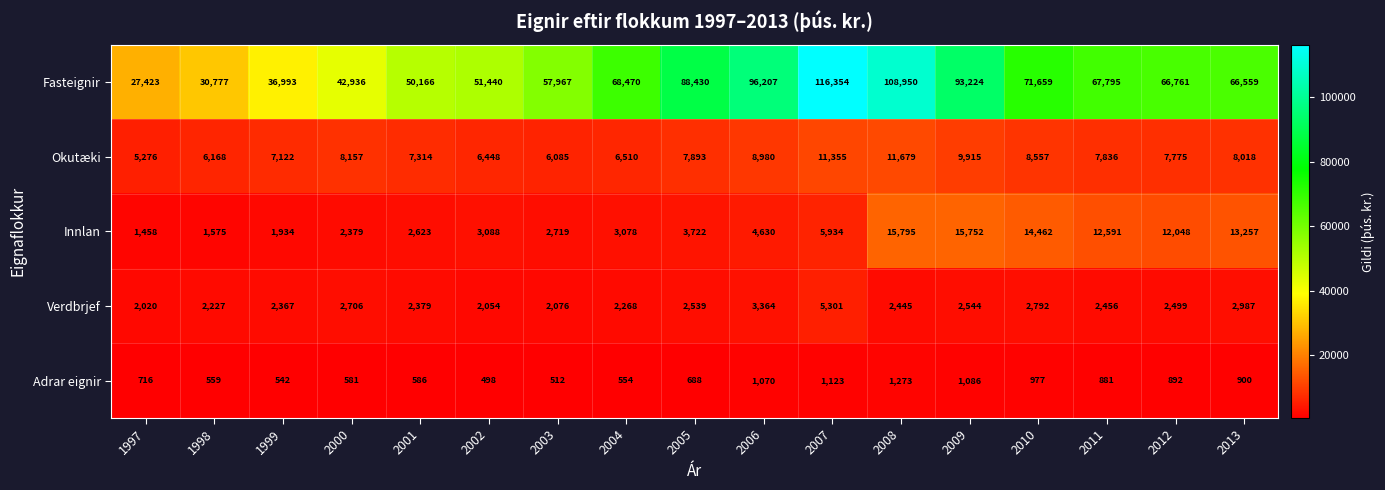

At how many categories does at least one series exceed 89342?

4